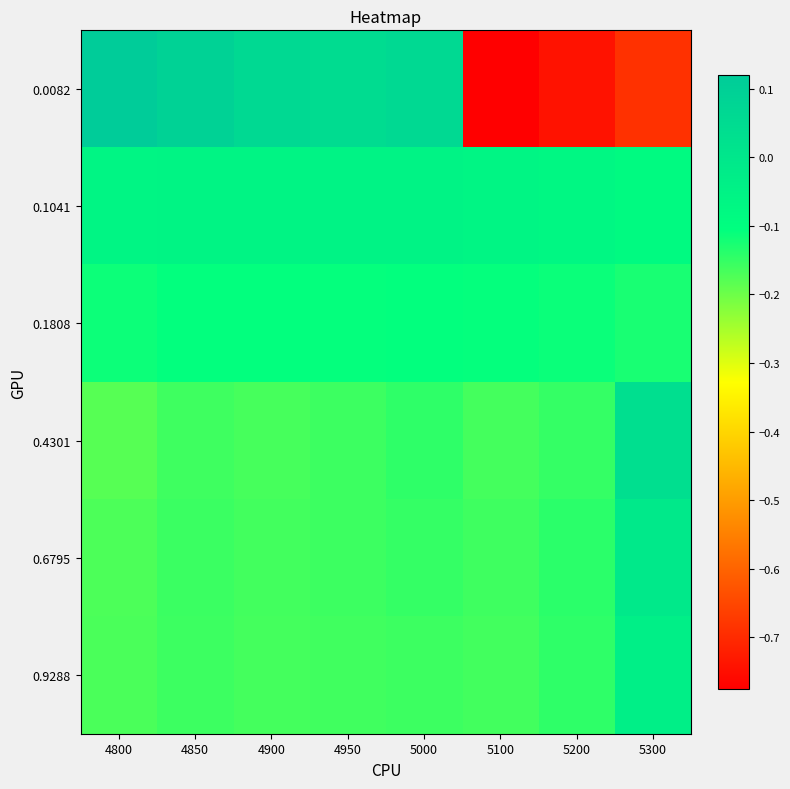

At which category is the sum across all series the highest?

4850